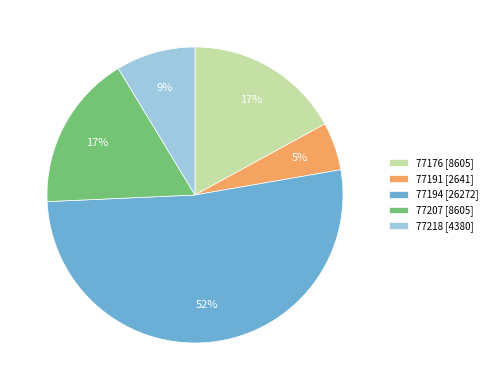

To the nearest percent, what is the average slice percentage?

20%